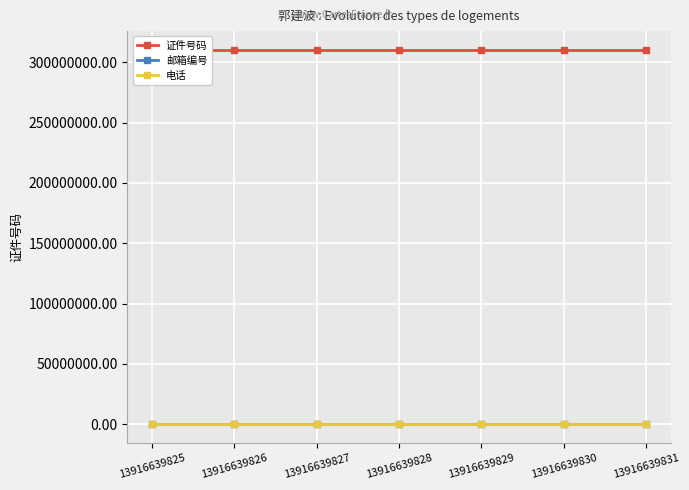

Reading right to left, list all the values displayed in this chart.

证件号码: 13916639831=310230199.1	13916639830=310230199.1	13916639829=310230199.1	13916639828=310230199.1	13916639827=310230199.1	13916639826=310230199.1	13916639825=310230199.1
邮箱编号: 13916639831=0.6	13916639830=0.6	13916639829=0.6	13916639828=0.6	13916639827=0.6	13916639826=0.6	13916639825=0.6
电话: 13916639831=13.9	13916639830=13.9	13916639829=13.9	13916639828=13.9	13916639827=13.9	13916639826=13.9	13916639825=13.9